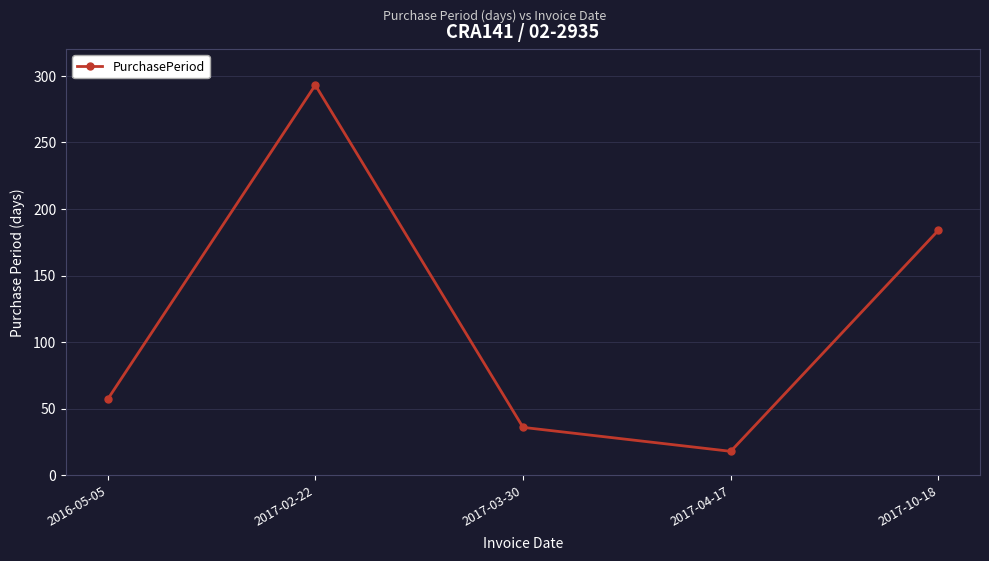

True or false: there are more than 0 points higher than both neighbors.

True